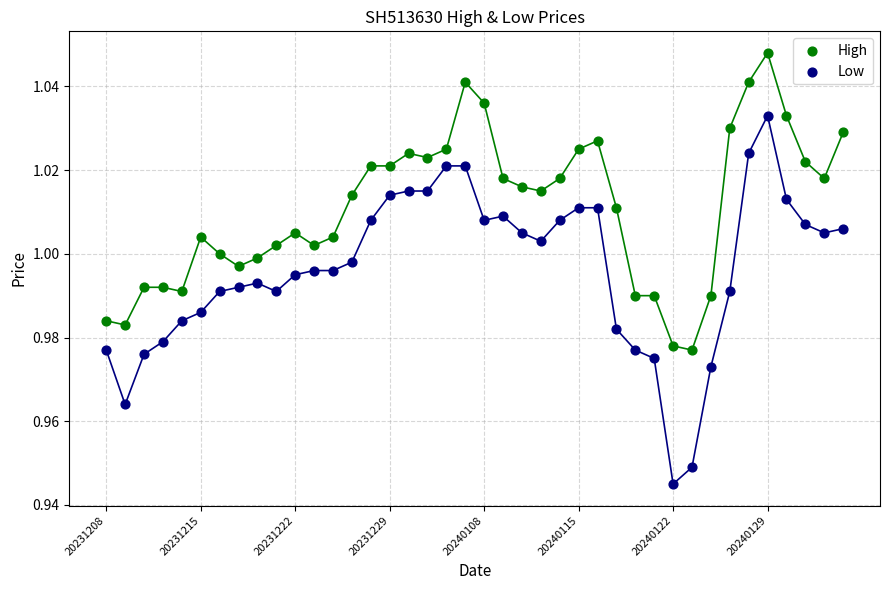

What are all the series names shown in the legend?

High, Low